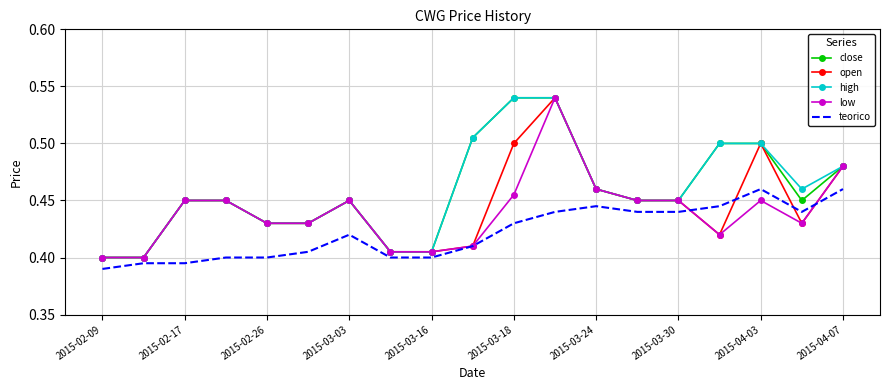

True or false: high and teorico cross at least once.

False